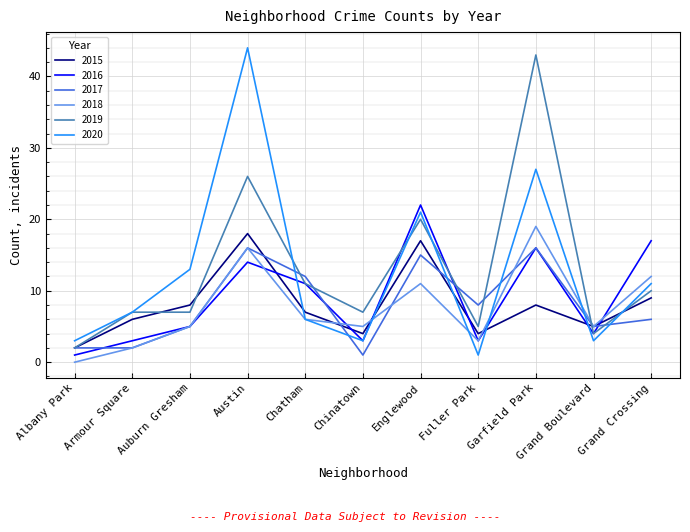

The value of 2015 at Chatham is 12. True or false?

False